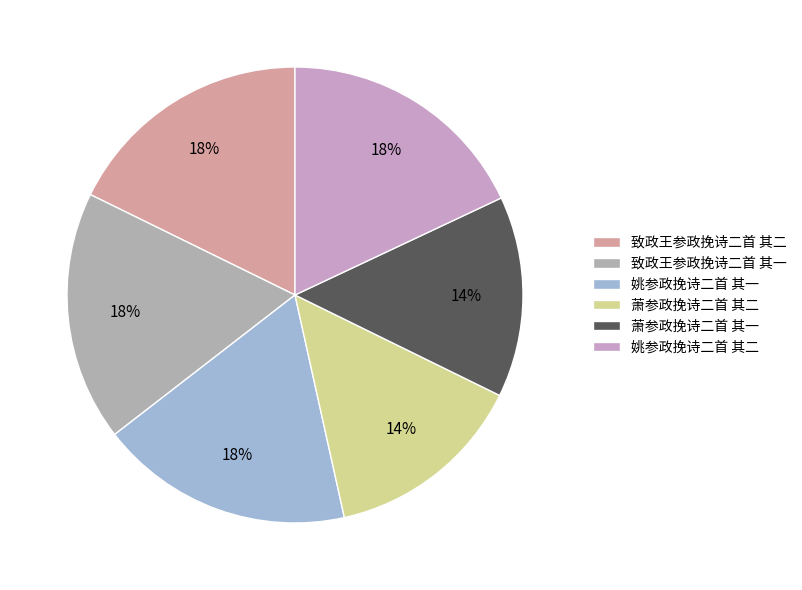

True or false: 萧参政挽诗二首 其一 accounts for 14% of the total.

True